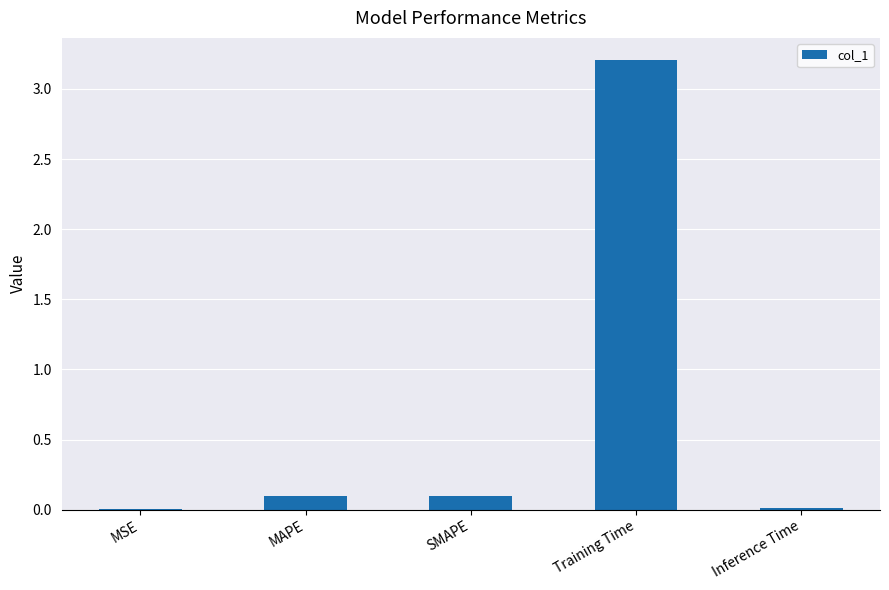

What is the change in value from MAPE to Training Time?

+3.1